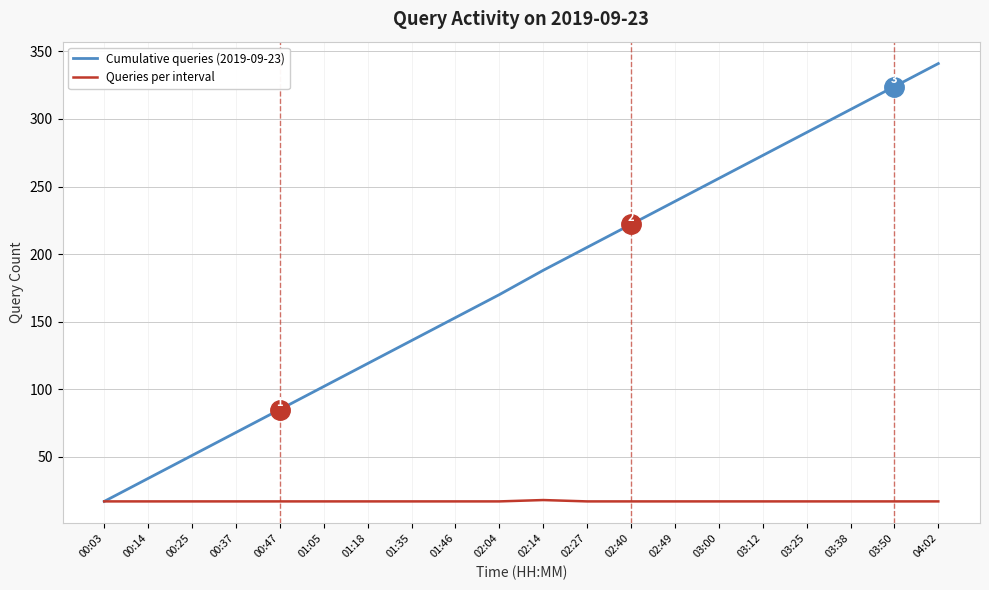

Which series has the largest total across all categories?

Cumulative queries (2019-09-23)